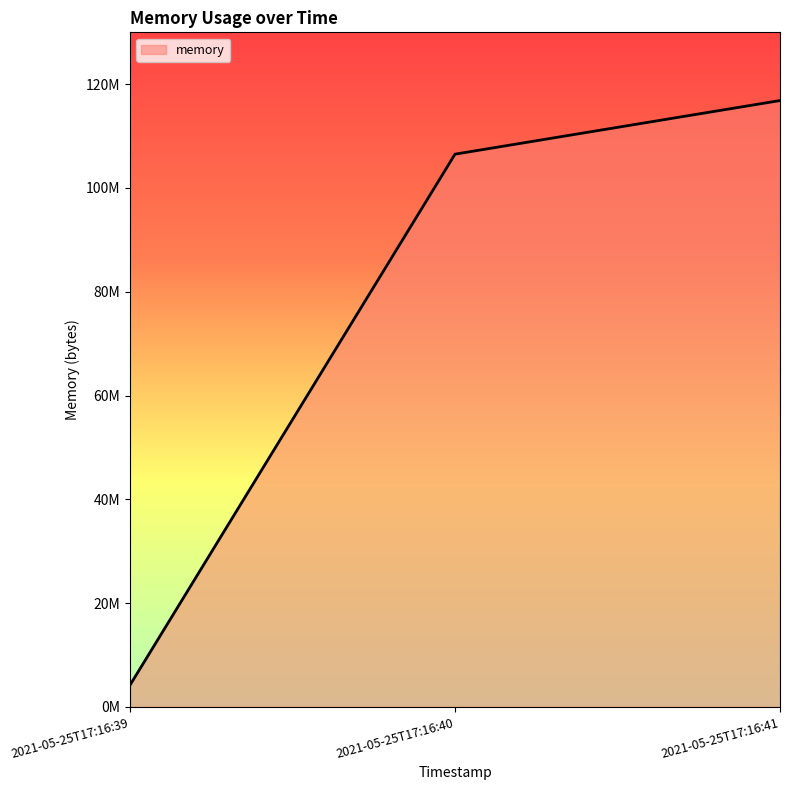

List the labels in order of value, largest first.

2021-05-25T17:16:41, 2021-05-25T17:16:40, 2021-05-25T17:16:39